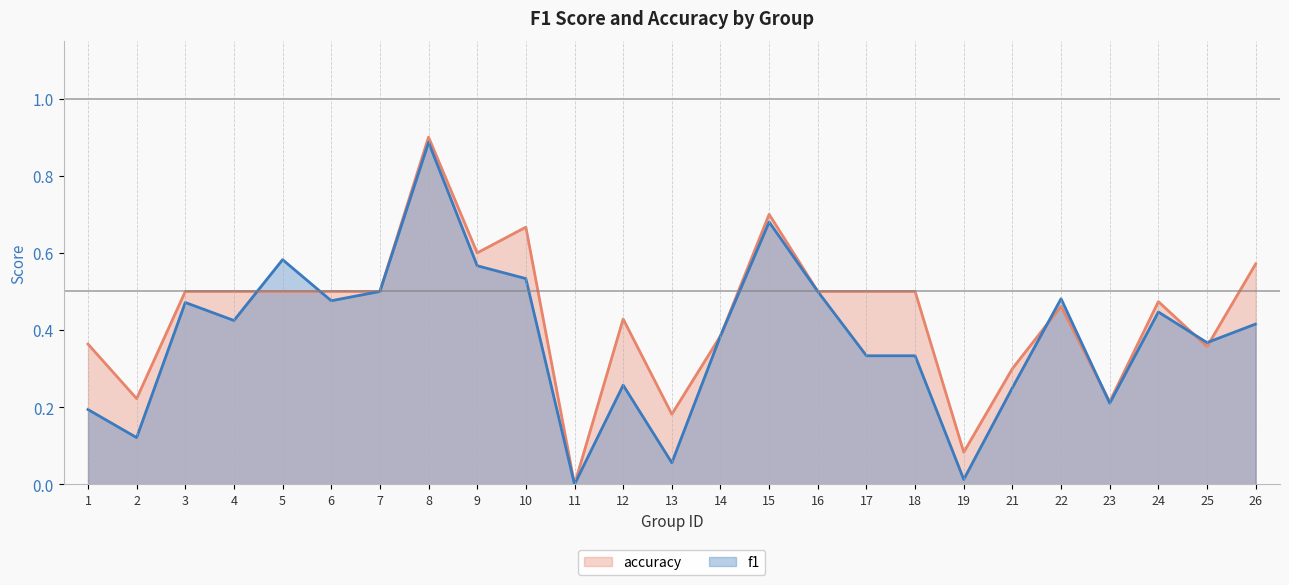

At which category is the sum across all series the highest?

8